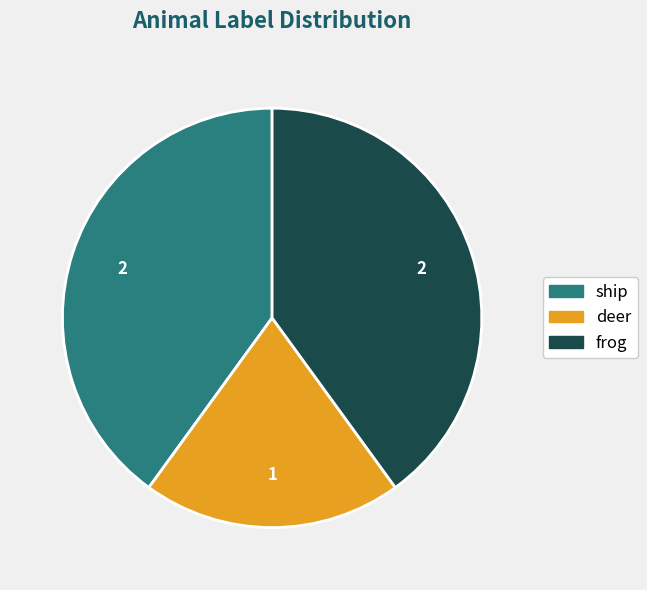

Combined, do deer and frog account for over 50%?

Yes